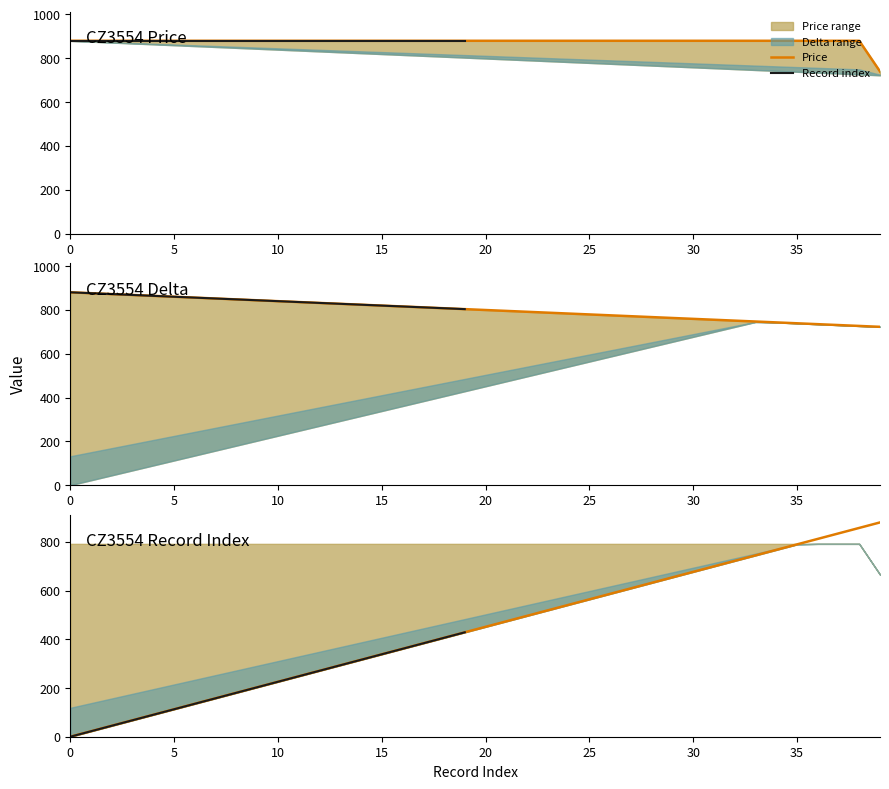

Is it true that CZ3554_price equals 1261.8 at 34?

False